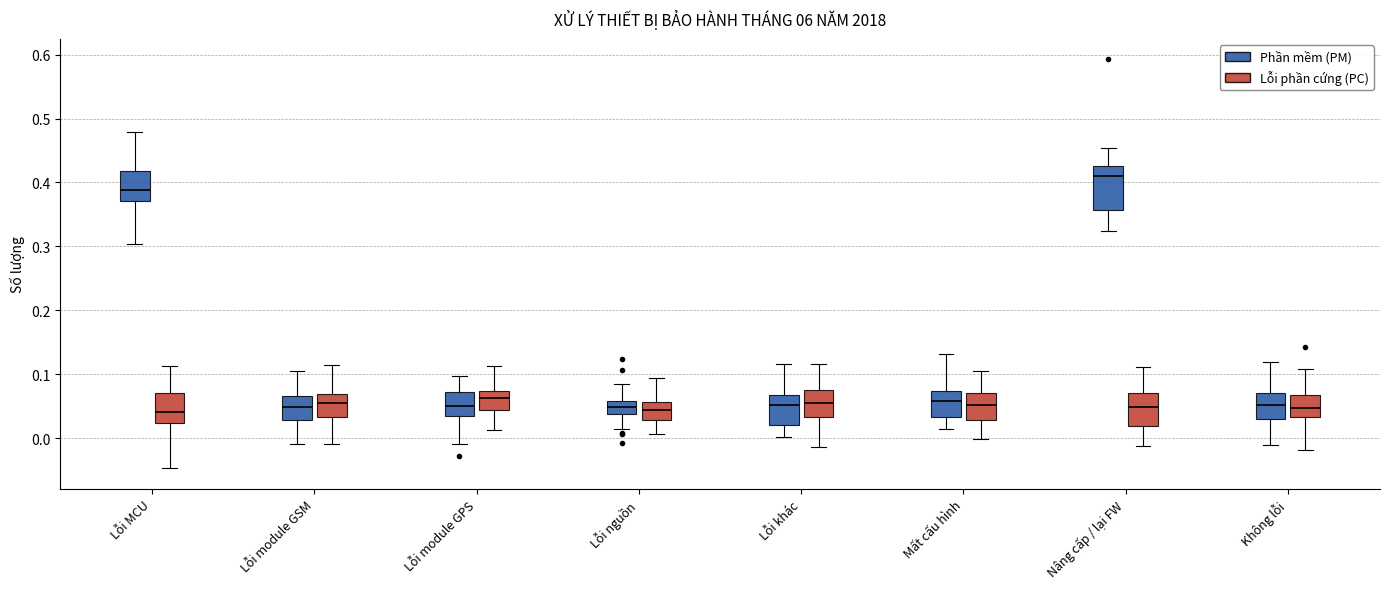

Reading left to right, read every box against the y-axis: the position of its median line, the range the box covers, and the ends of its whiskers. The values are not printed on the chart, so give them approximately, as read against the axis.

Lỗi MCU (Phần mềm (PM)): median 0.39, box 0.37 to 0.42, whiskers 0.30 to 0.48
Lỗi MCU (Lỗi phần cứng (PC)): median 0.04, box 0.02 to 0.07, whiskers -0.05 to 0.11
Lỗi module GSM (Phần mềm (PM)): median 0.05, box 0.03 to 0.07, whiskers -0.01 to 0.11
Lỗi module GSM (Lỗi phần cứng (PC)): median 0.05, box 0.03 to 0.07, whiskers -0.01 to 0.11
Lỗi module GPS (Phần mềm (PM)): median 0.05, box 0.03 to 0.07, whiskers -0.01 to 0.10
Lỗi module GPS (Lỗi phần cứng (PC)): median 0.06, box 0.04 to 0.07, whiskers 0.01 to 0.11
Lỗi nguồn (Phần mềm (PM)): median 0.05, box 0.04 to 0.06, whiskers 0.01 to 0.08
Lỗi nguồn (Lỗi phần cứng (PC)): median 0.04, box 0.03 to 0.06, whiskers 0.01 to 0.09
Lỗi khác (Phần mềm (PM)): median 0.05, box 0.02 to 0.07, whiskers 0.00 to 0.12
Lỗi khác (Lỗi phần cứng (PC)): median 0.06, box 0.03 to 0.07, whiskers -0.01 to 0.12
Mất cấu hình (Phần mềm (PM)): median 0.06, box 0.03 to 0.07, whiskers 0.01 to 0.13
Mất cấu hình (Lỗi phần cứng (PC)): median 0.05, box 0.03 to 0.07, whiskers 0.00 to 0.10
Nâng cấp / lại FW (Phần mềm (PM)): median 0.41, box 0.36 to 0.43, whiskers 0.32 to 0.45
Nâng cấp / lại FW (Lỗi phần cứng (PC)): median 0.05, box 0.02 to 0.07, whiskers -0.01 to 0.11
Không lỗi (Phần mềm (PM)): median 0.05, box 0.03 to 0.07, whiskers -0.01 to 0.12
Không lỗi (Lỗi phần cứng (PC)): median 0.05, box 0.03 to 0.07, whiskers -0.02 to 0.11